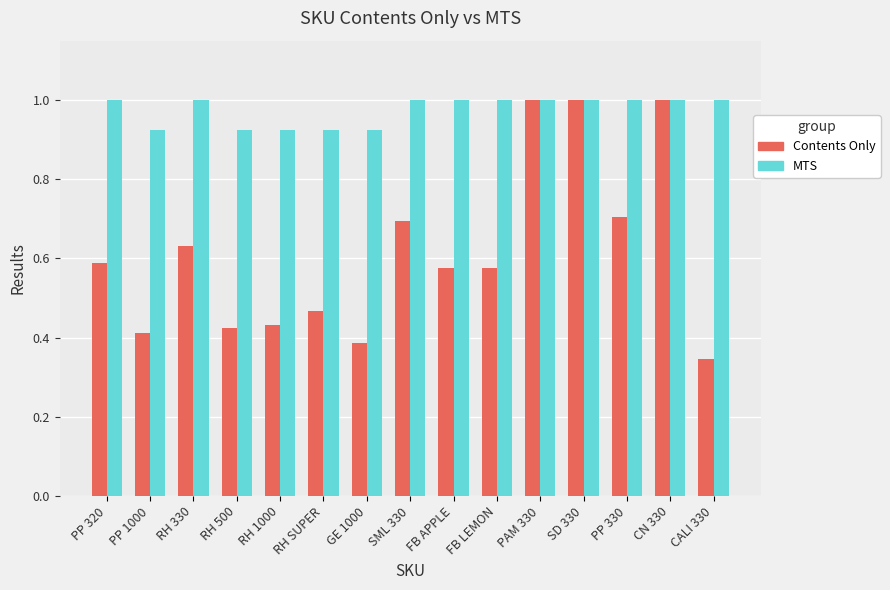

Which series has the largest range (max minus min)?

Contents Only